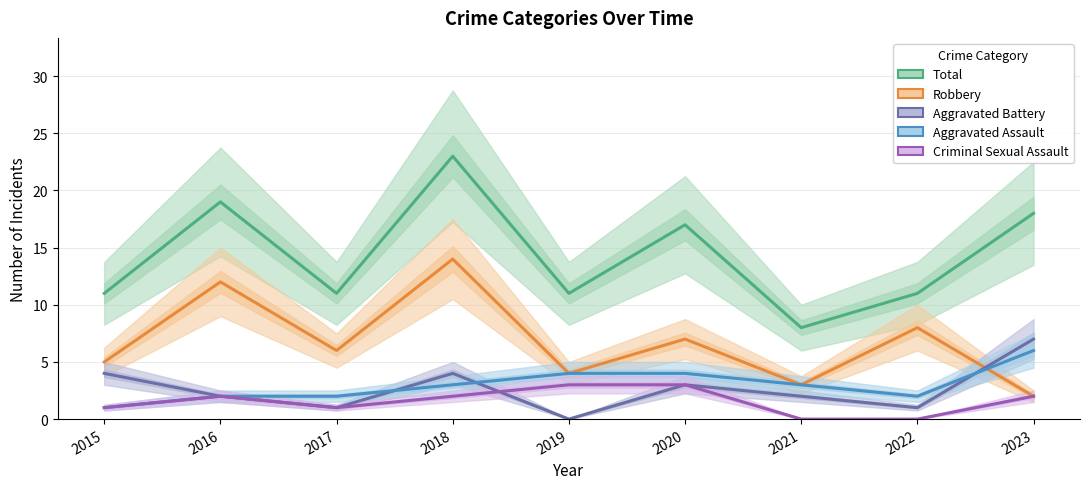

Which series has the largest total across all categories?

Total